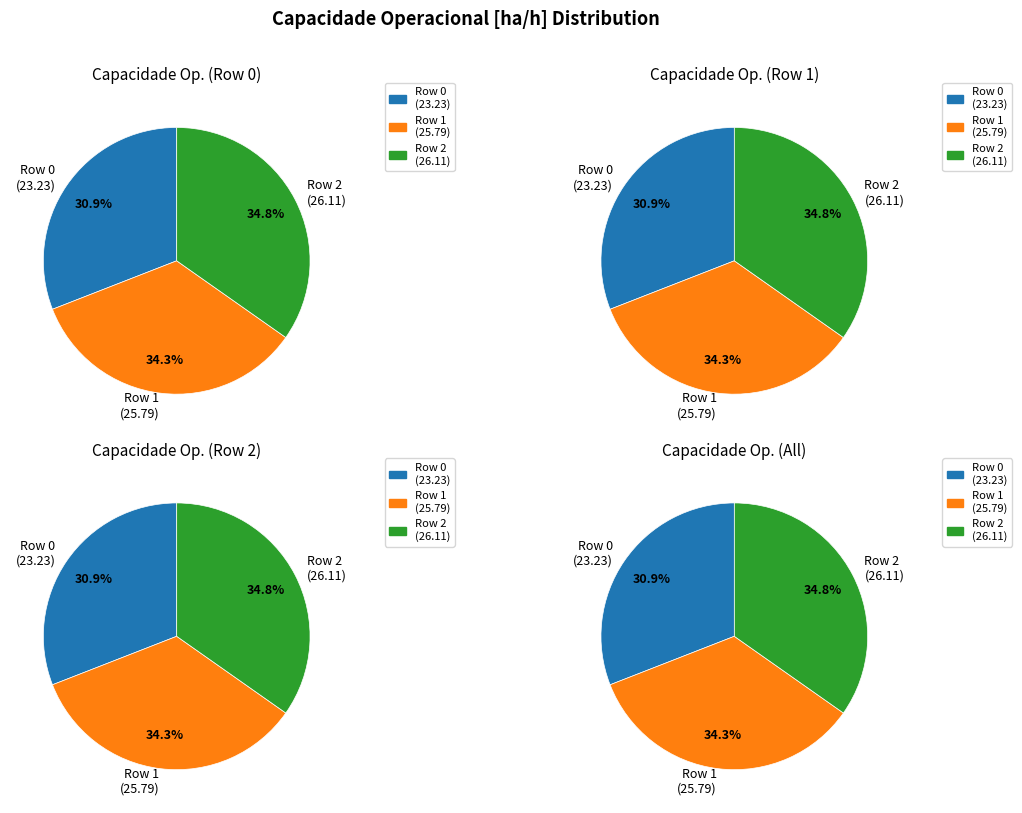

Rank the categories by value from lowest to highest.

0, 1, 2